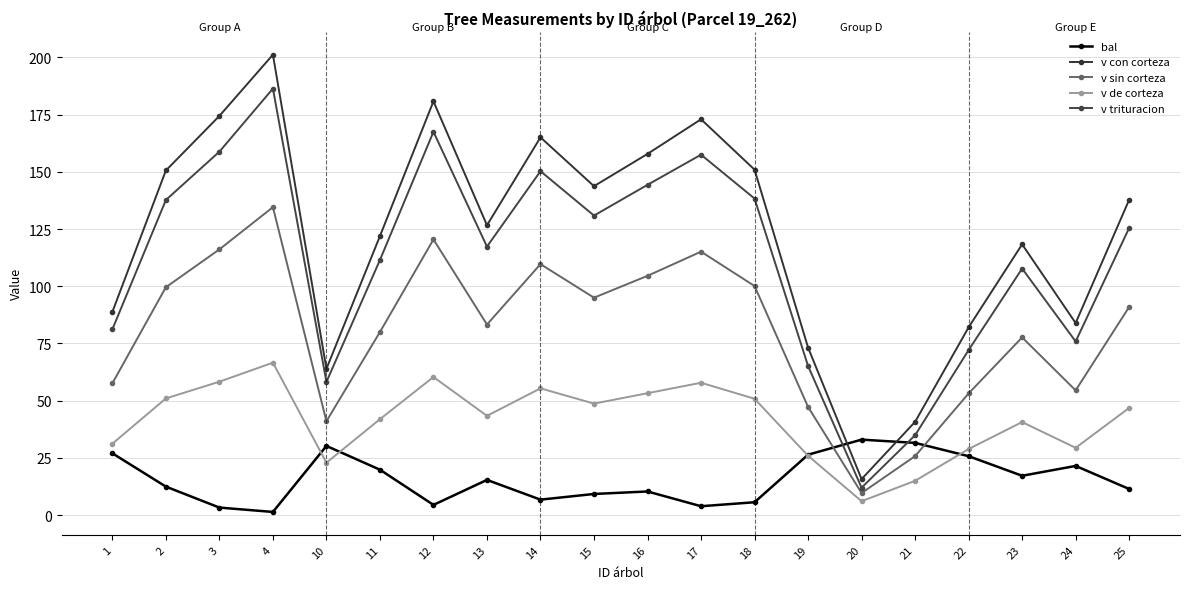

What are all the series names shown in the legend?

bal, v con corteza, v sin corteza, v de corteza, v trituracion